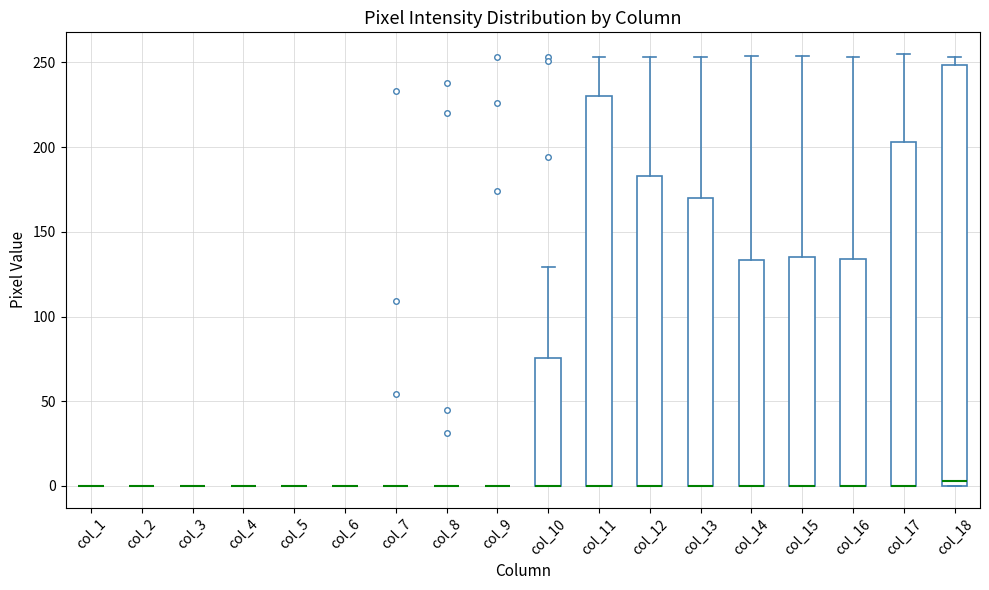

Reading left to right, read every box against the y-axis: the position of its median line, the range the box covers, and the ends of its whiskers. The values are not printed on the chart, so give them approximately, as read against the axis.

col_1: box collapsed to a line at 0, whiskers 0 to 0
col_2: box collapsed to a line at 0, whiskers 0 to 0
col_3: box collapsed to a line at 0, whiskers 0 to 0
col_4: box collapsed to a line at 0, whiskers 0 to 0
col_5: box collapsed to a line at 0, whiskers 0 to 0
col_6: box collapsed to a line at 0, whiskers 0 to 0
col_7: box collapsed to a line at 0, whiskers 0 to 0
col_8: box collapsed to a line at 0, whiskers 0 to 0
col_9: box collapsed to a line at 0, whiskers 0 to 0
col_10: median 0 (drawn on the box's lower edge), box 0 to 75, whiskers 0 to 130
col_11: median 0 (drawn on the box's lower edge), box 0 to 230, whiskers 0 to 255
col_12: median 0 (drawn on the box's lower edge), box 0 to 185, whiskers 0 to 255
col_13: median 0 (drawn on the box's lower edge), box 0 to 170, whiskers 0 to 255
col_14: median 0 (drawn on the box's lower edge), box 0 to 135, whiskers 0 to 255
col_15: median 0 (drawn on the box's lower edge), box 0 to 135, whiskers 0 to 255
col_16: median 0 (drawn on the box's lower edge), box 0 to 135, whiskers 0 to 255
col_17: median 0 (drawn on the box's lower edge), box 0 to 205, whiskers 0 to 255
col_18: median 5, box 0 to 250, whiskers 0 to 255